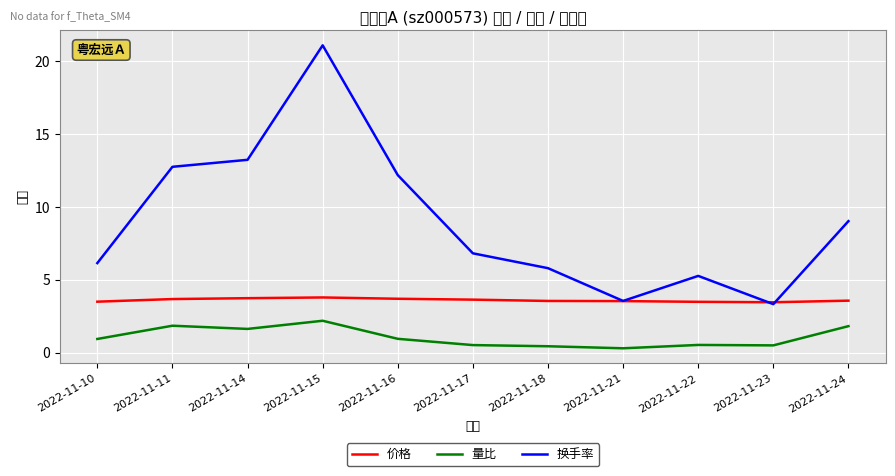

What is the value of the 价格 point at the 8th from the left?

3.5